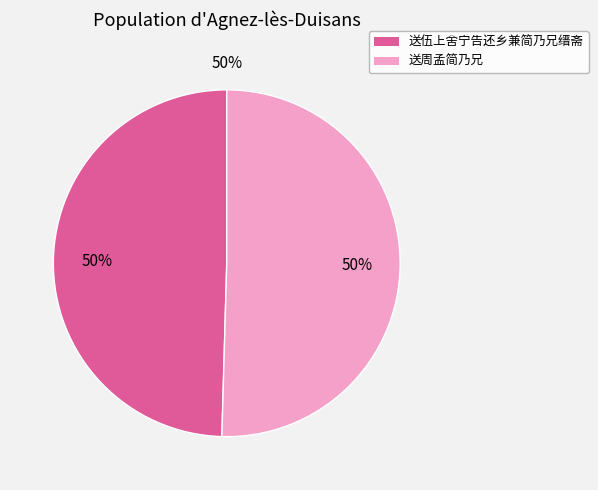

What percentage is the 送伍上舍宁告还乡兼简乃兄缙斋 slice, to the nearest percent?

50%